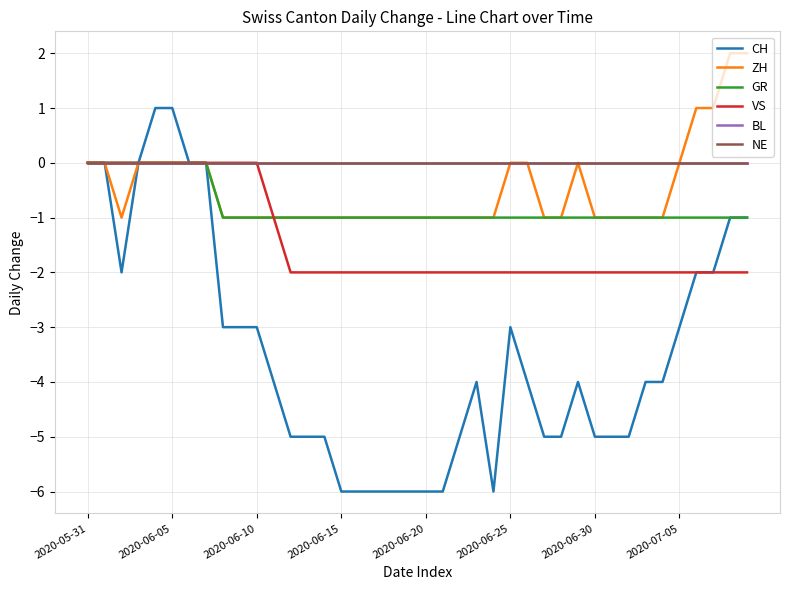

What is the sum of all VS values?

-57